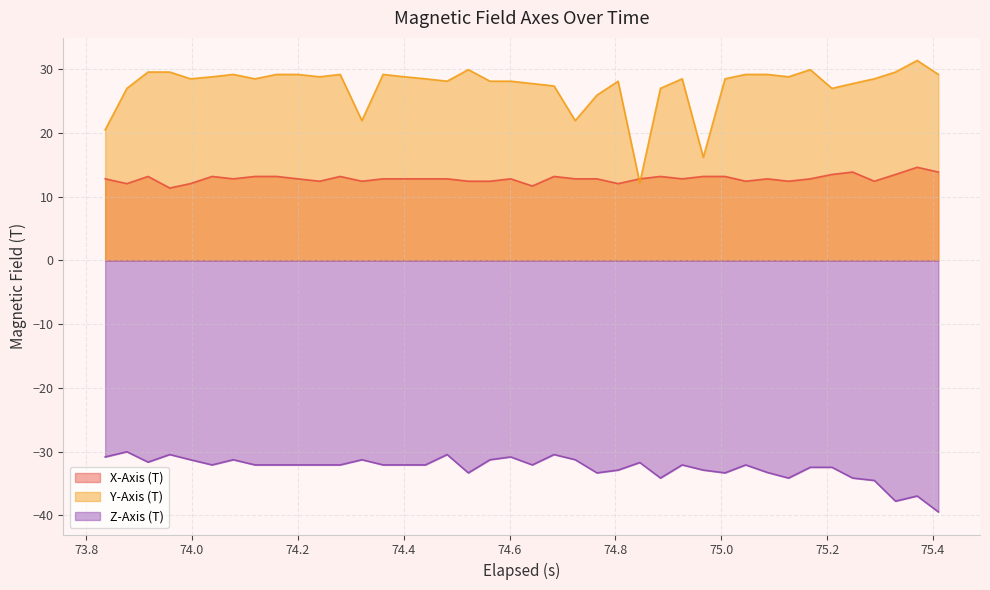

True or false: X-Axis (T) and Y-Axis (T) intersect in this chart.

True